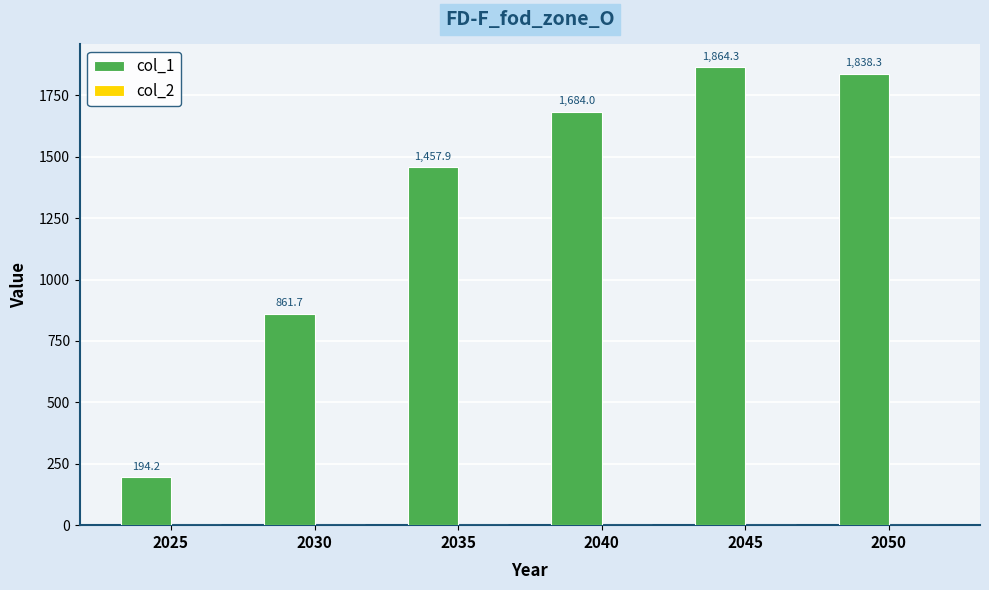

Is it true that the value at 2035 is 2375.2?

False